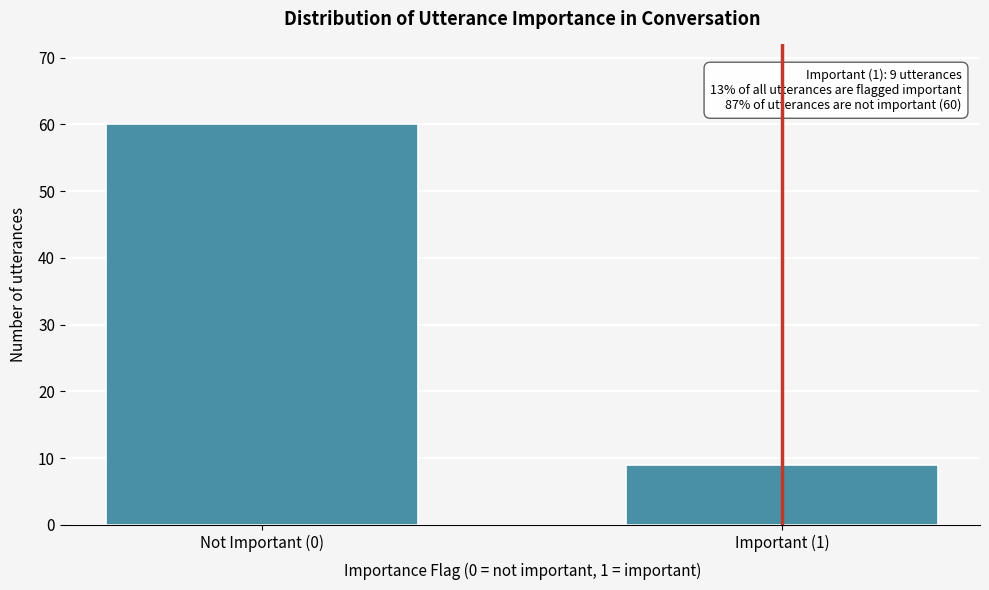

Reading left to right, extract all data points from this chart.

60	9